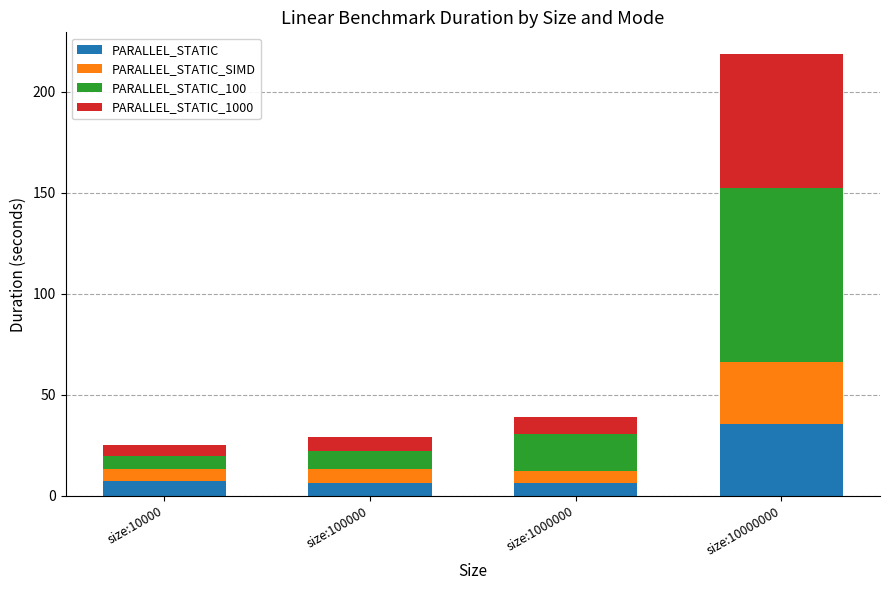

At which label does PARALLEL_STATIC reach its peak?

size:10000000